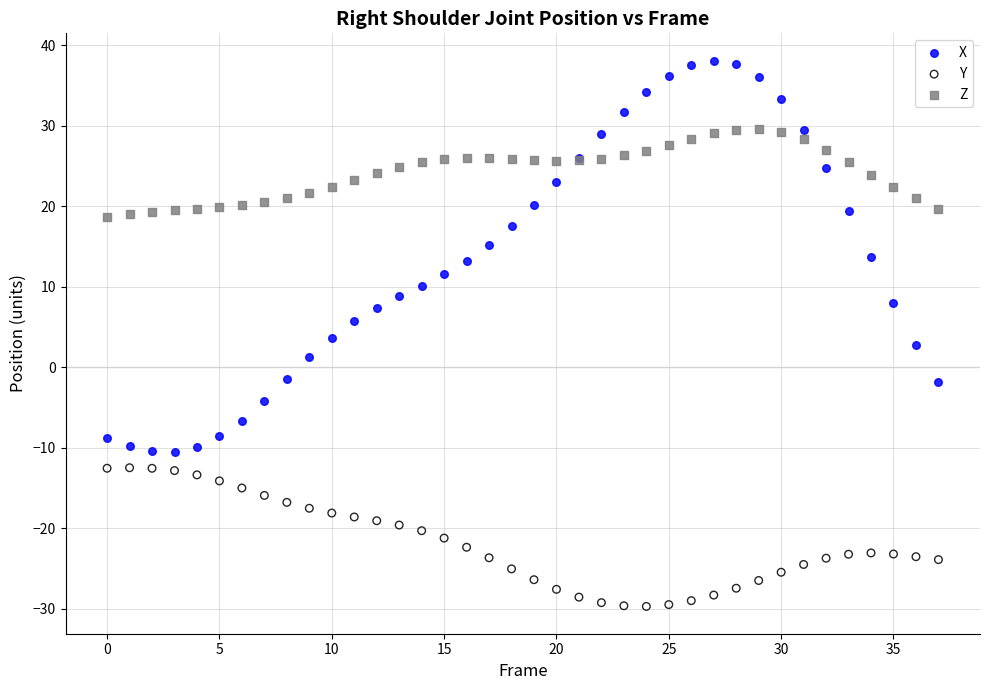

Which series reaches the minimum Y coordinate?

Y